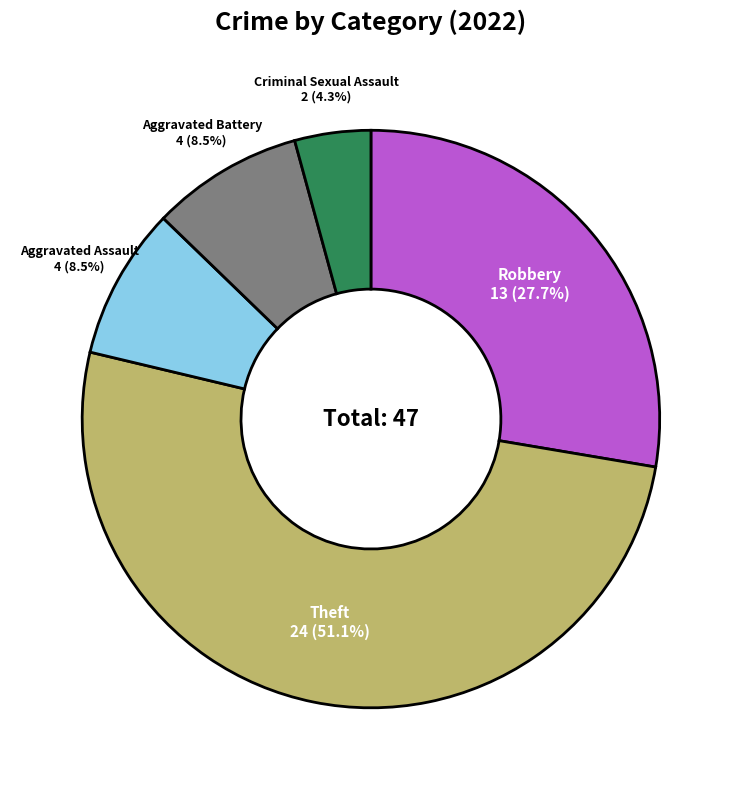

Which slice is the largest?

Theft